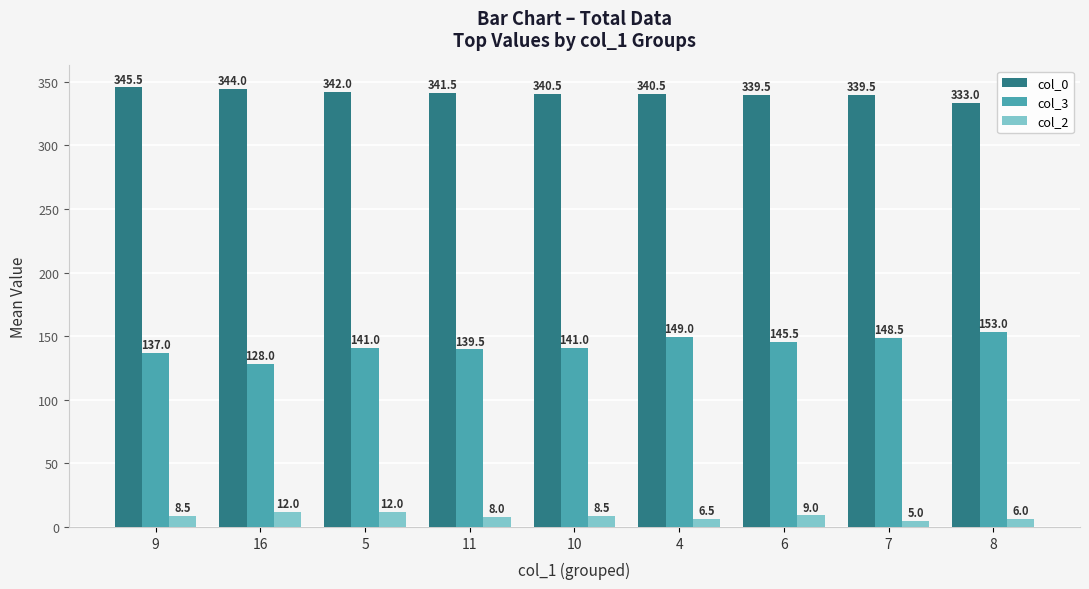

The value of col_0 at 5 is 342.0. True or false?

True